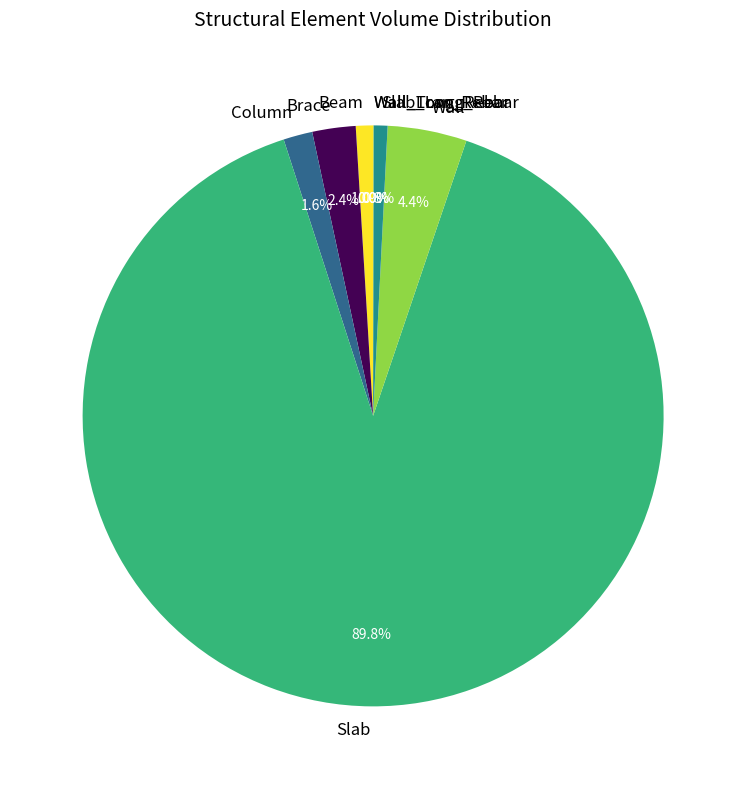

What is the largest slice in the pie chart?

Slab